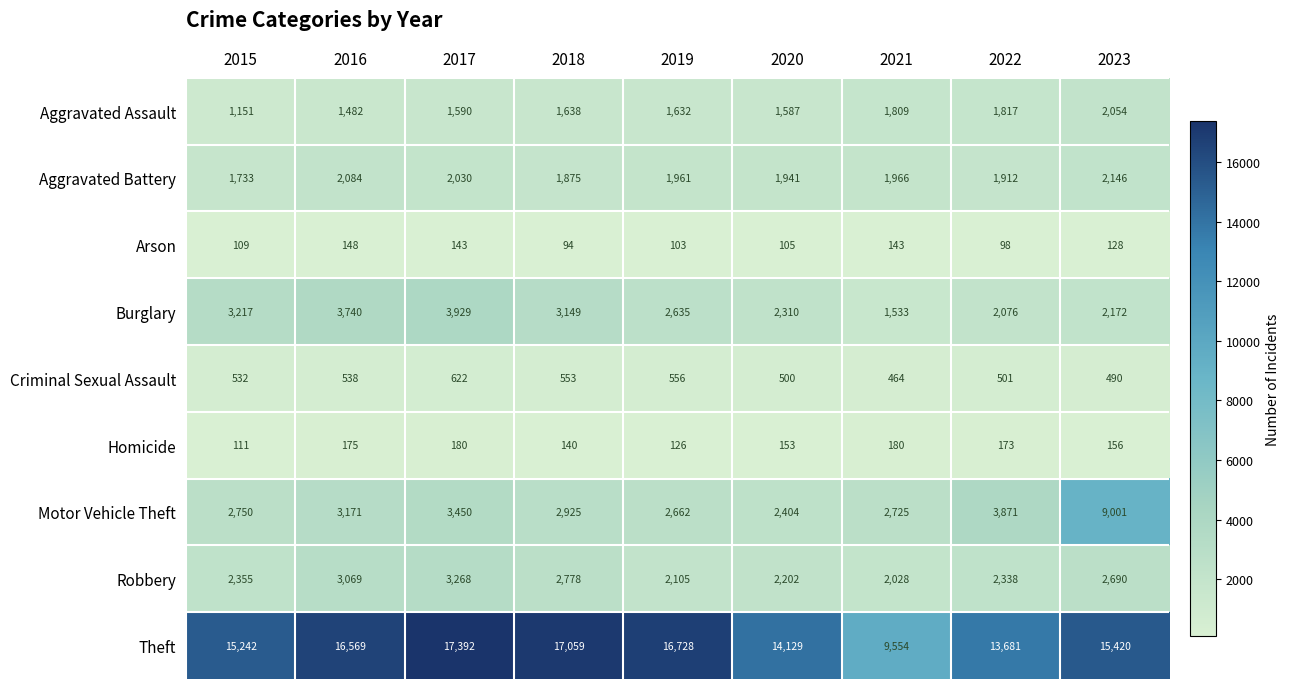

List the series in order of their peak value, highest first.

Theft, Motor Vehicle Theft, Burglary, Robbery, Aggravated Battery, Aggravated Assault, Criminal Sexual Assault, Homicide, Arson